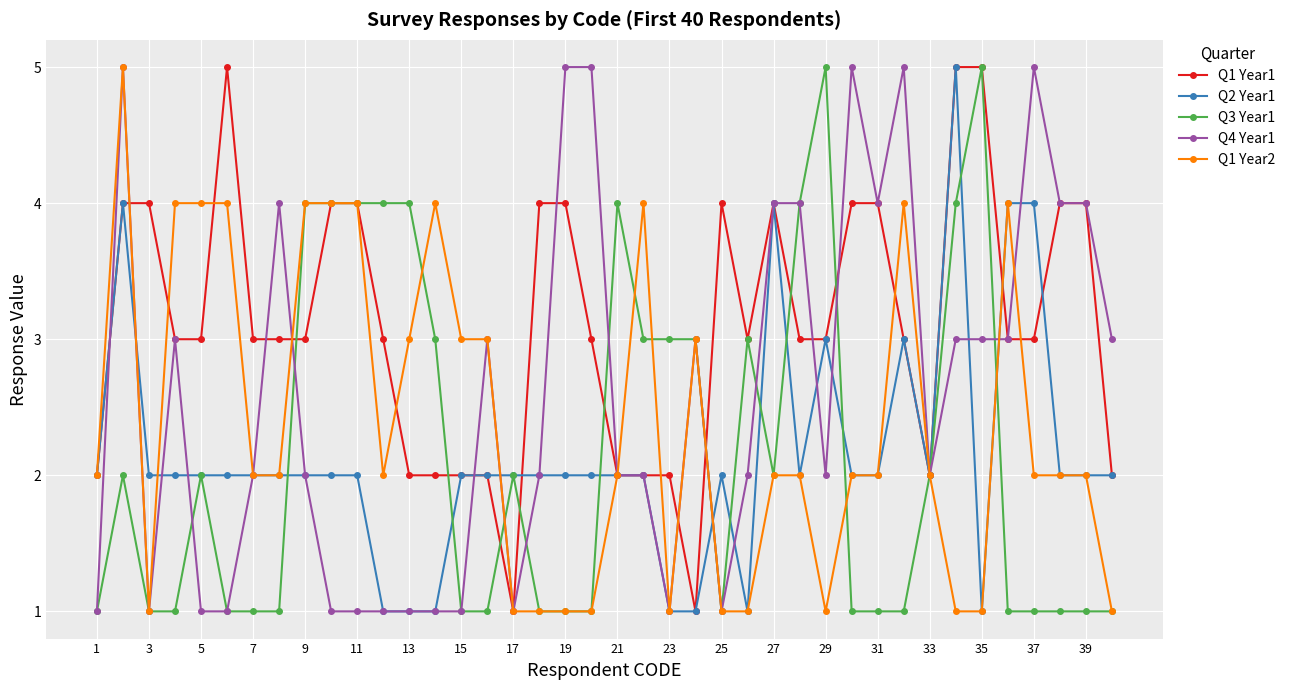

True or false: Q4 Year1 has more than 1 points higher than both neighbors.

True